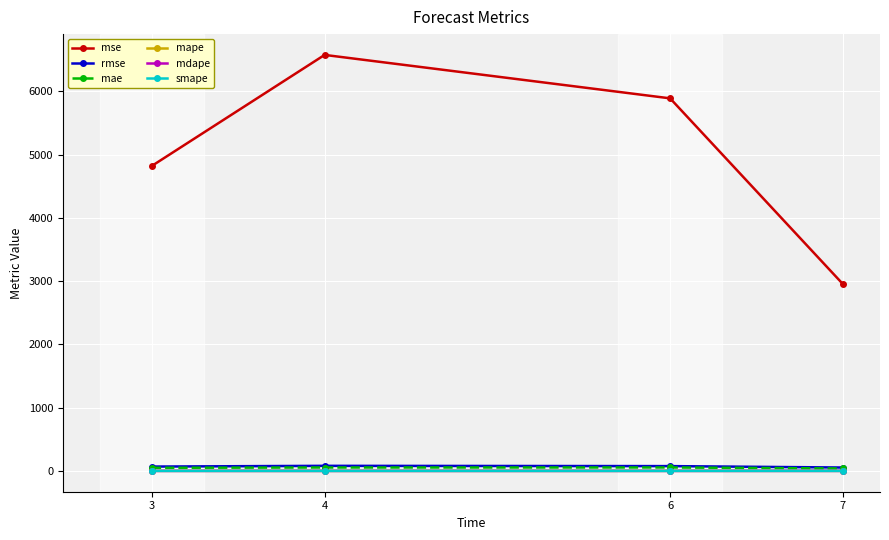

True or false: smape and mdape intersect in this chart.

False